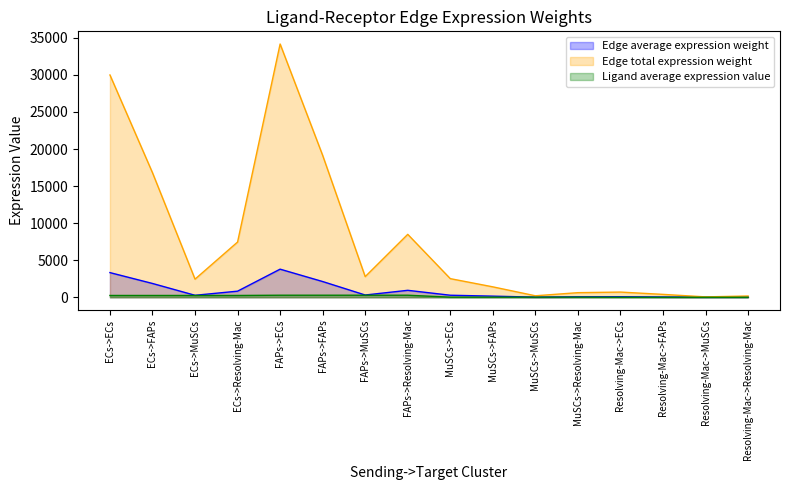

Rank the series at ECs->MuSCs from lowest to highest value.

Ligand average expression value, Edge average expression weight, Edge total expression weight